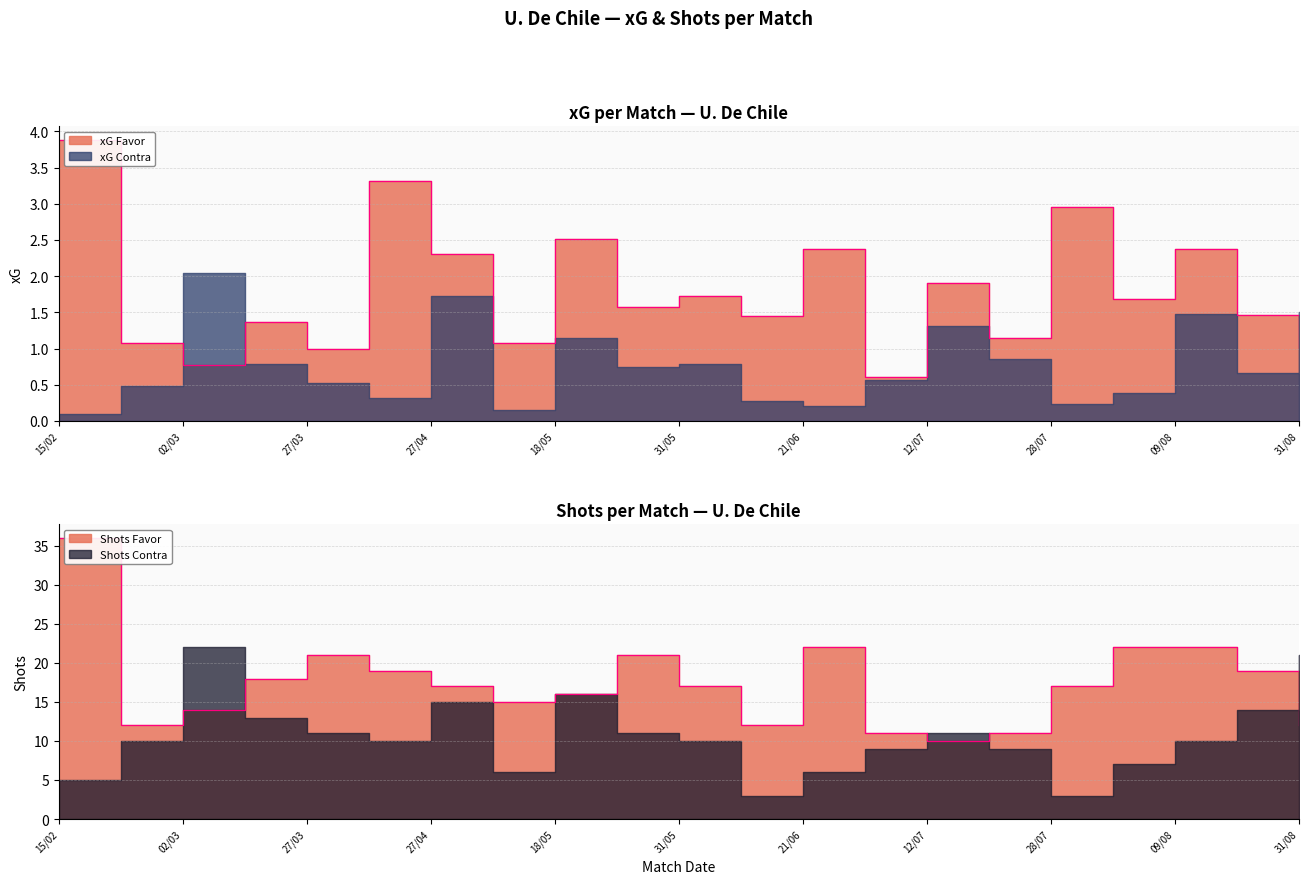

At which label is Shots Favor closest to 23?

21/06